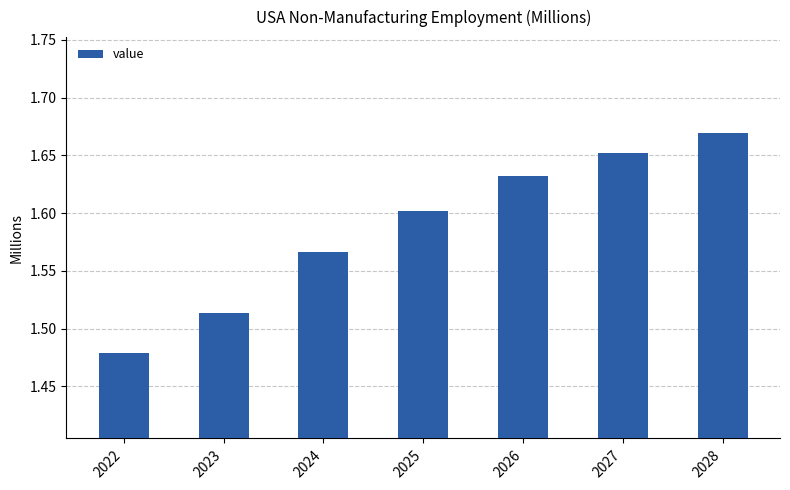

Which label corresponds to the largest value in the chart?

2028